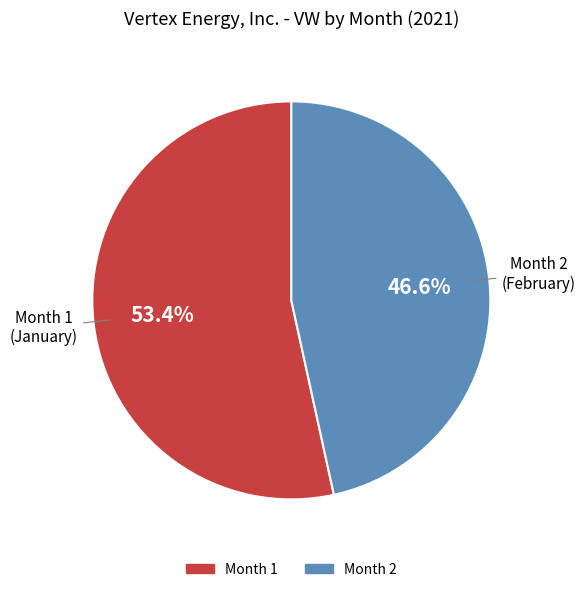

Does any single category account for the majority?

Yes